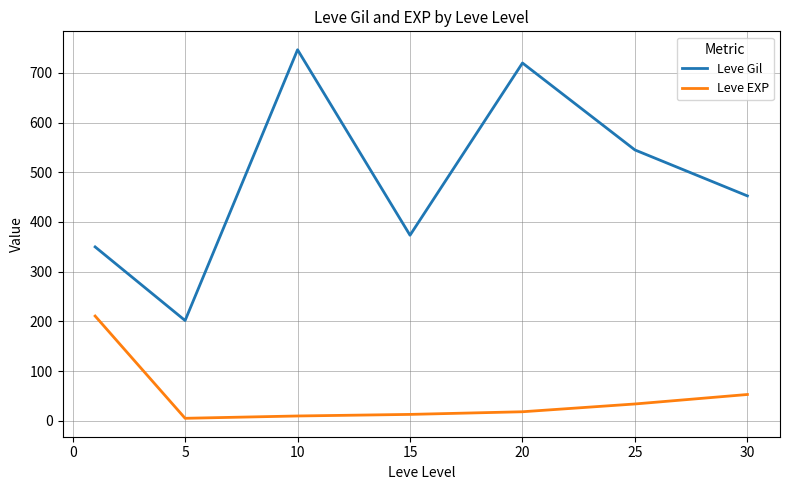

What is the difference between the maximum and minimum values in the Leve Gil series?

545.0